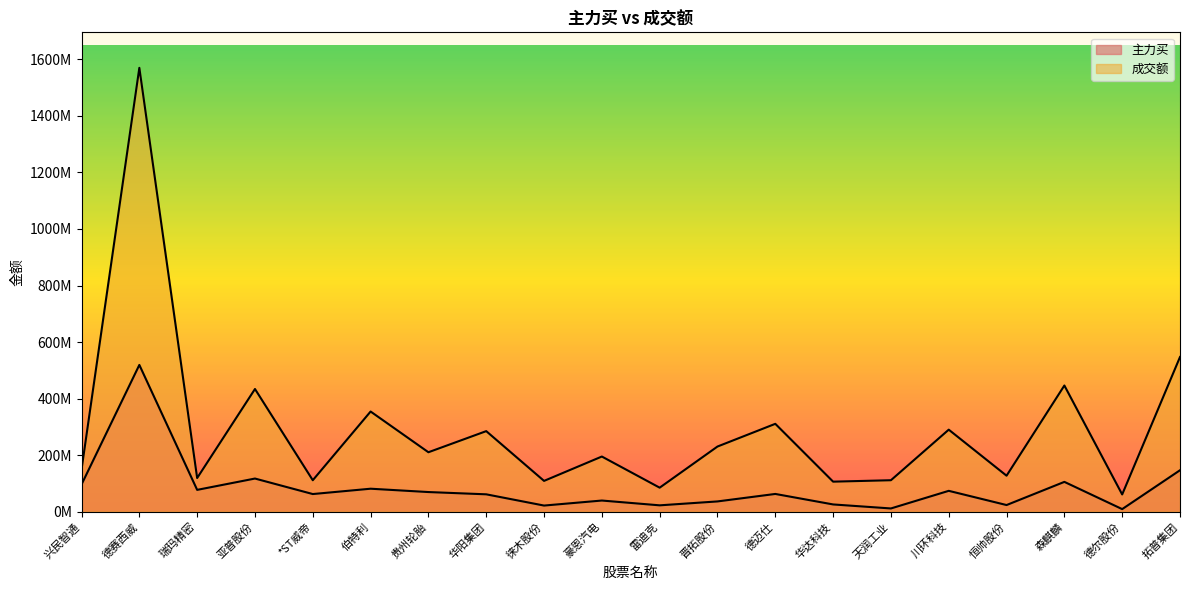

What is the difference between the 主力买 values at 拓普集团 and 贵州轮胎?

77137323